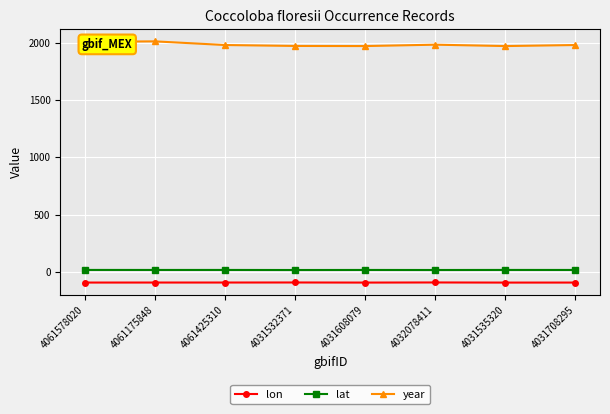

What are all the series names shown in the legend?

lon, lat, year